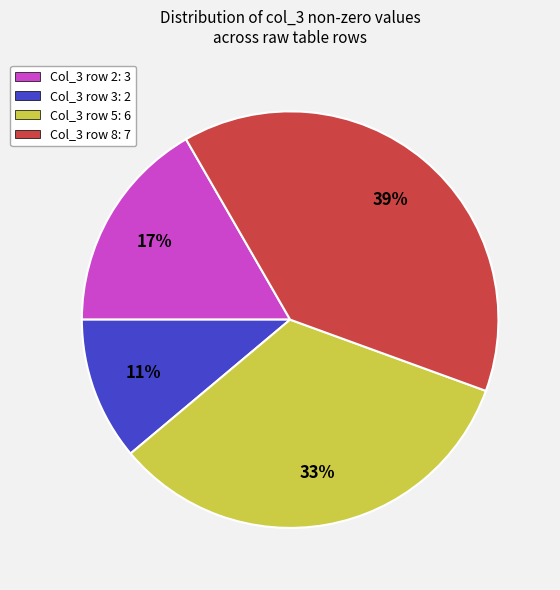

Is the sum of Col_3 row 5: 6 and Col_3 row 3: 2 greater than half?

No